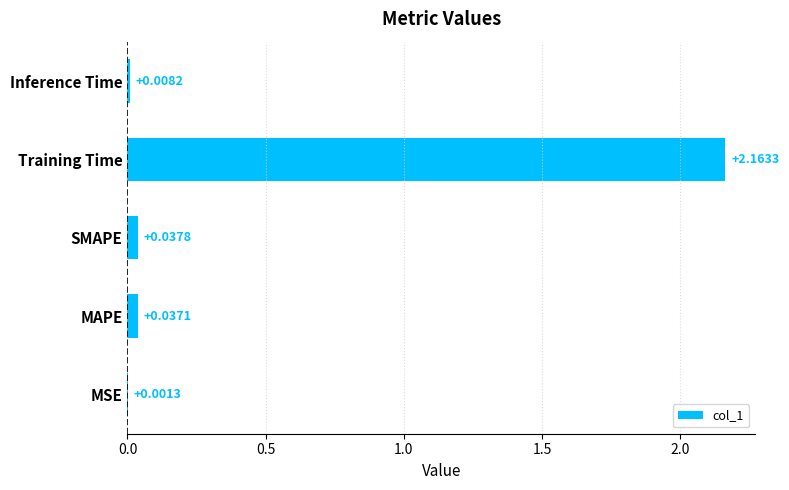

At which label is the value closest to 1?

SMAPE